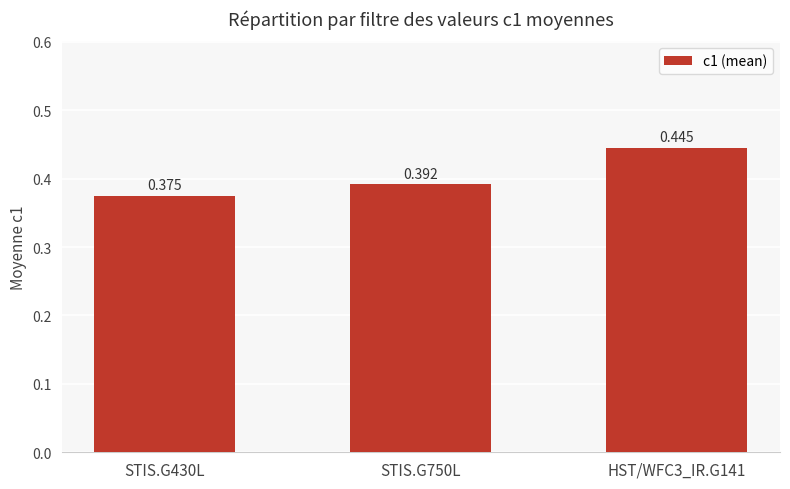

True or false: the data shows 0.6 at STIS.G430L.

False